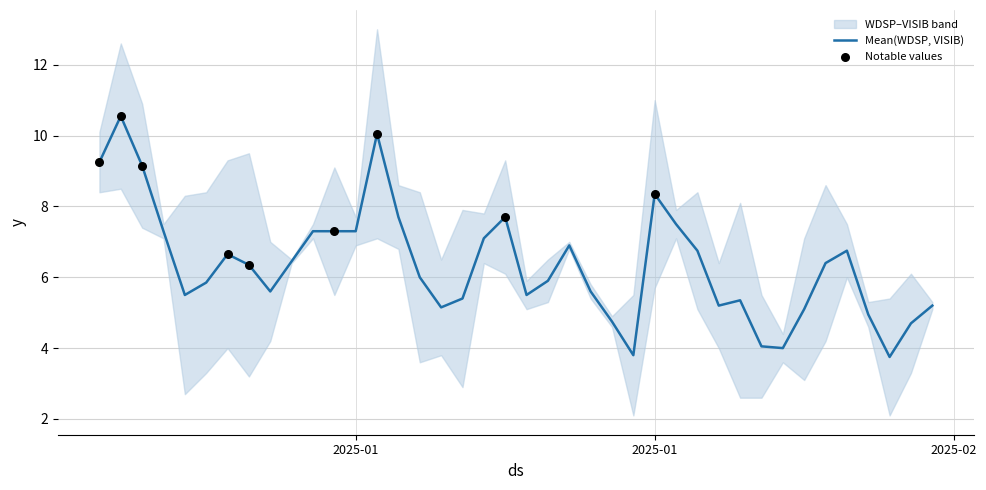

Which series reaches the maximum Y coordinate?

WDSP